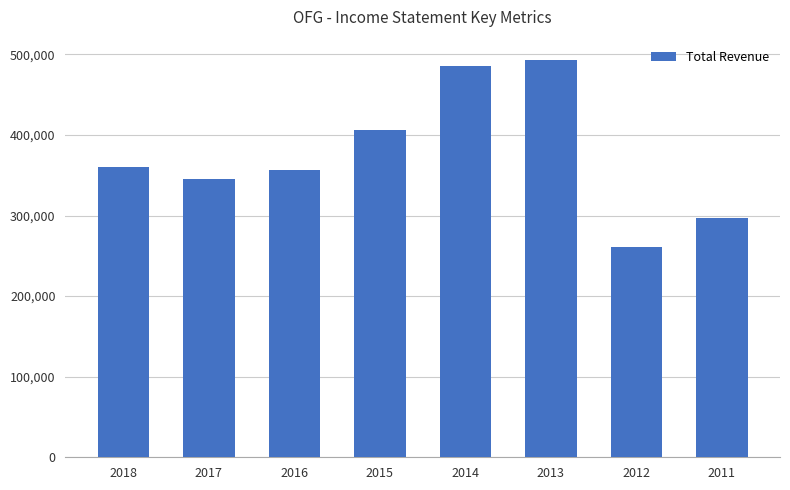

Approximately how many times larger is the value at 2014 compared to 2016?

1.4